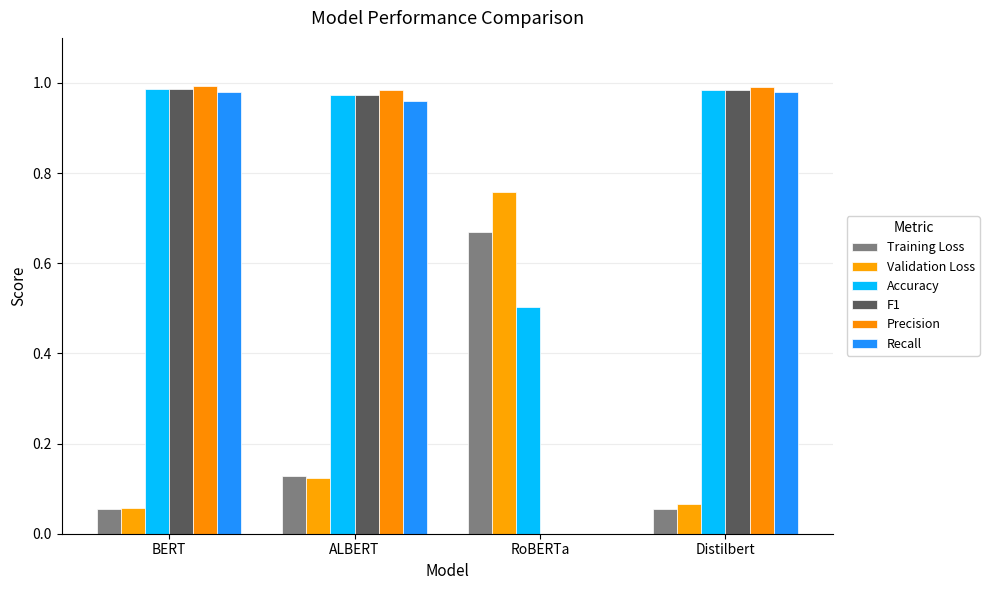

Rank the series by their maximum value, from highest to lowest.

Precision, F1, Accuracy, Recall, Validation Loss, Training Loss